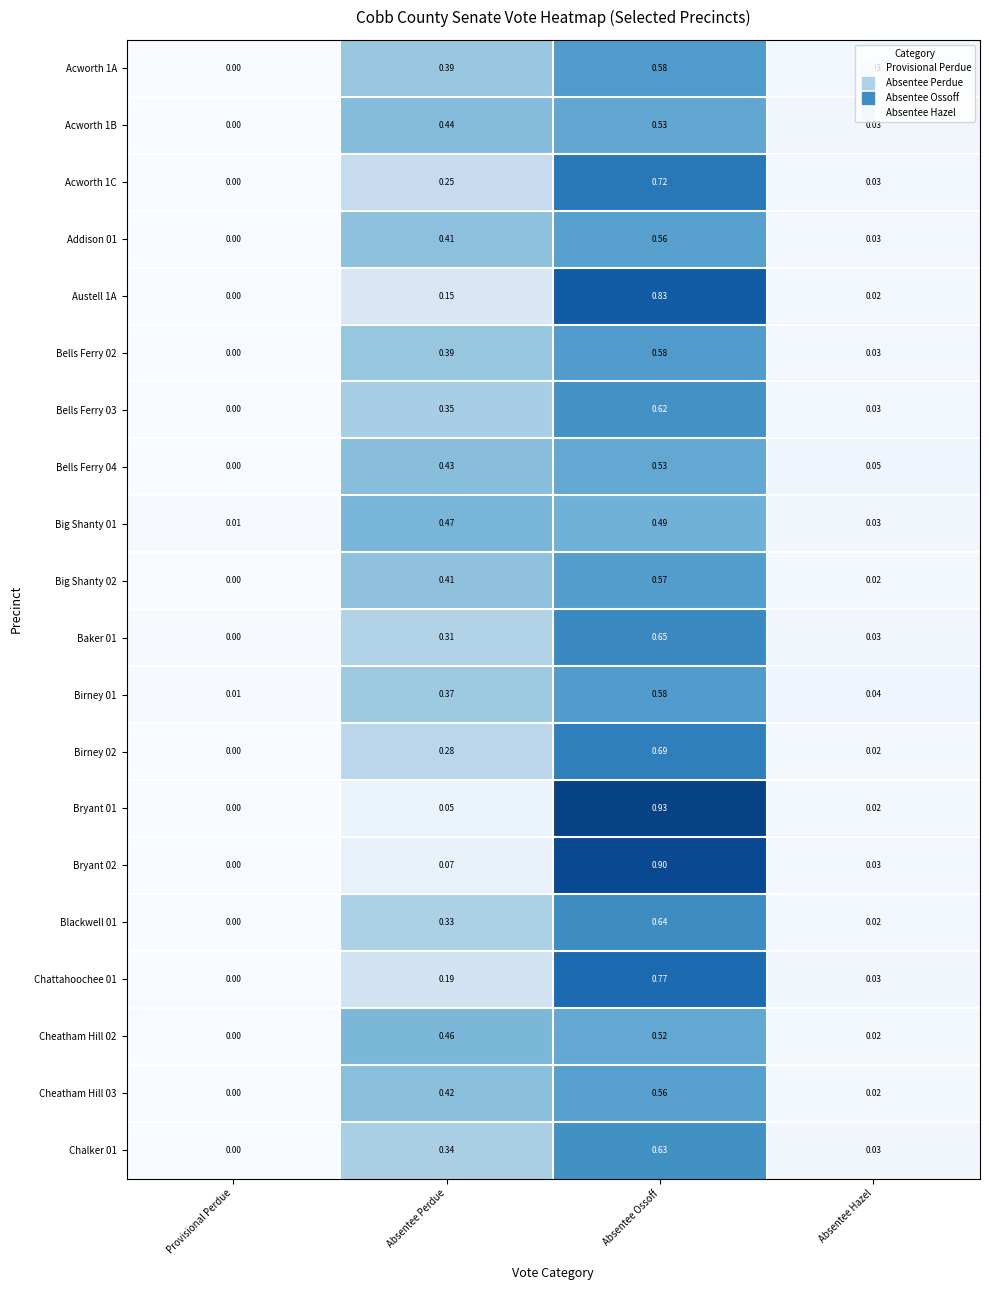

At which category is the sum across all series the highest?

Absentee Ossoff